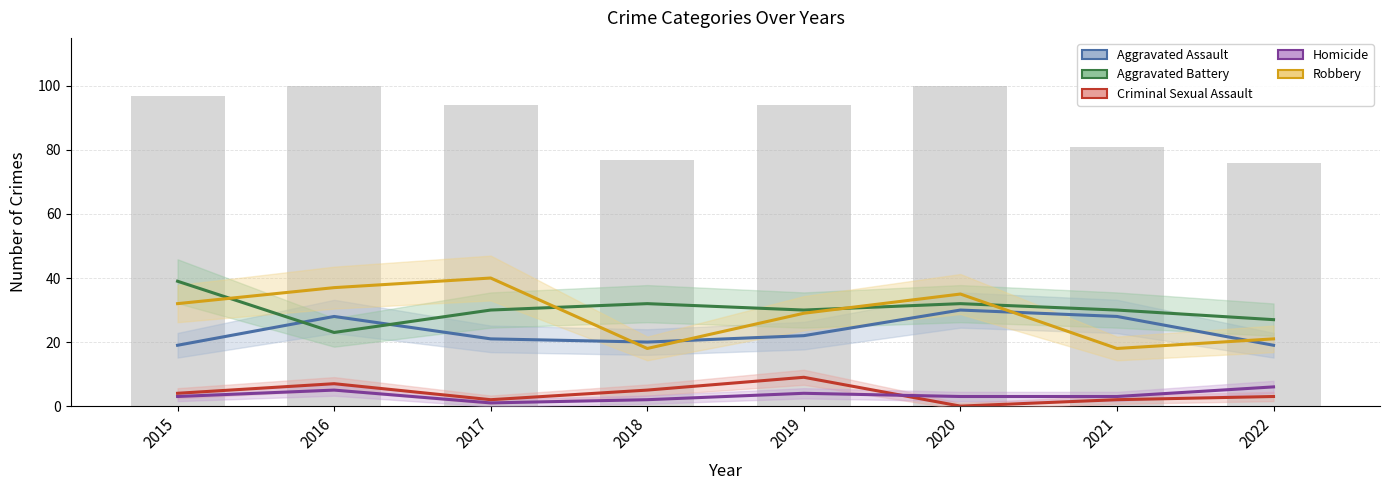

Count the Homicide values in the range 3 to 5.

5